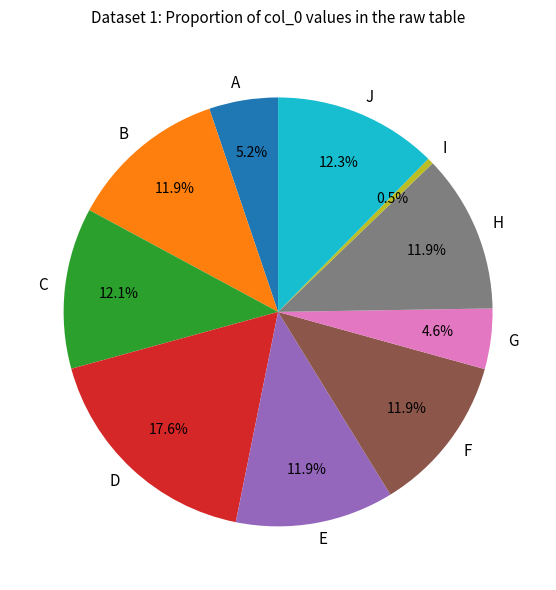

To the nearest percent, what is the difference between the largest and smallest slice percentages?

17%